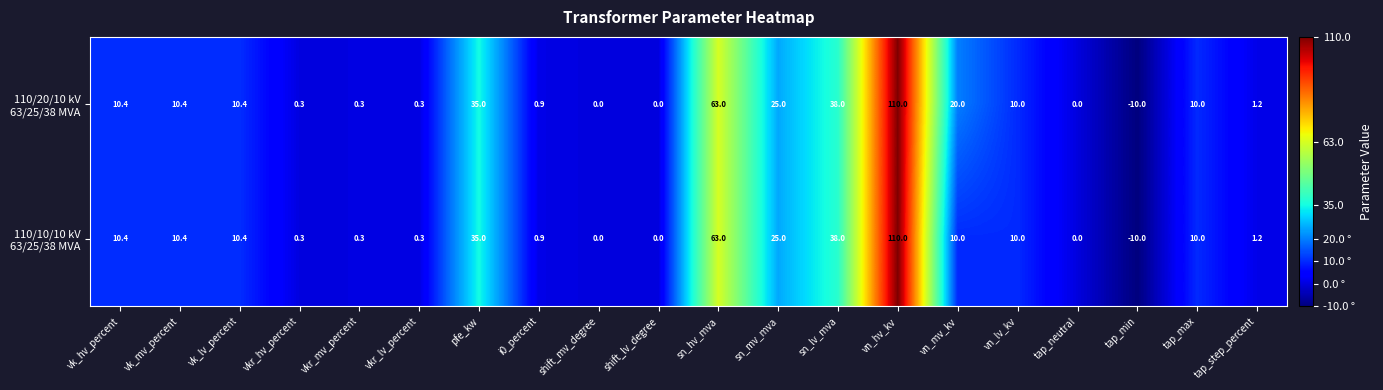

Count the number of categories in the chart.

20